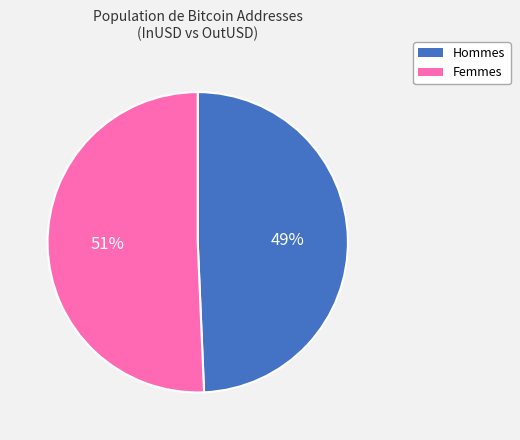

Approximately how many times larger is the value at Hommes compared to Femmes?

1.0